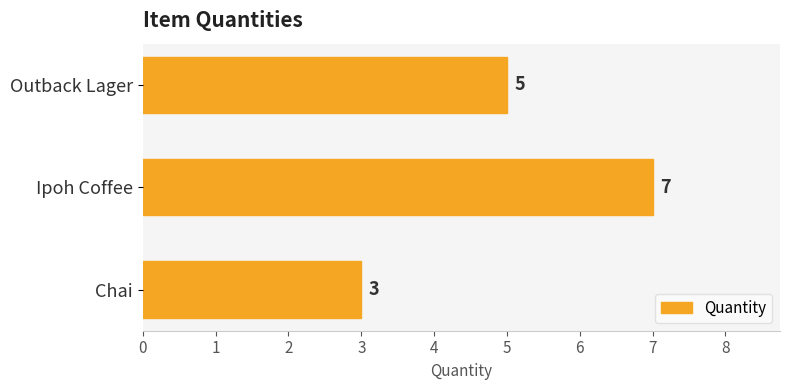

Reading bottom to top, transcribe all the data shown in this chart.

Chai=3	Ipoh Coffee=7	Outback Lager=5